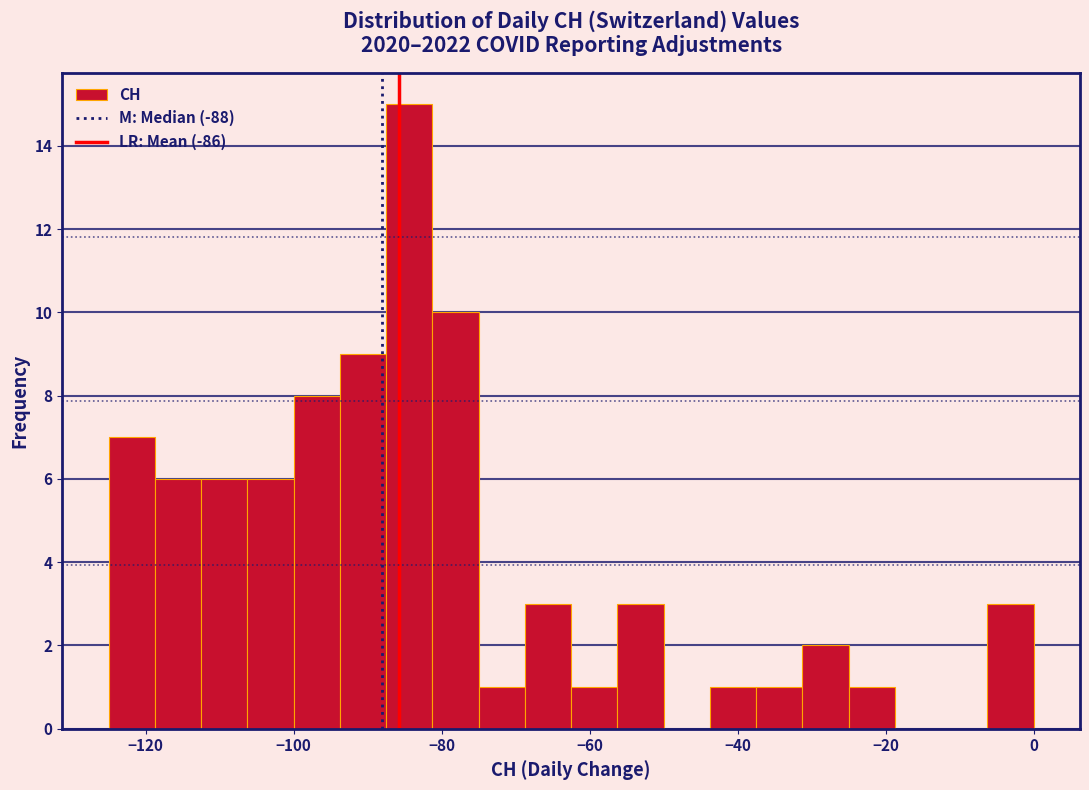

Around what value on the x-axis is the tallest bar? Give the approximate position of its centre, as read against the axis.

-84